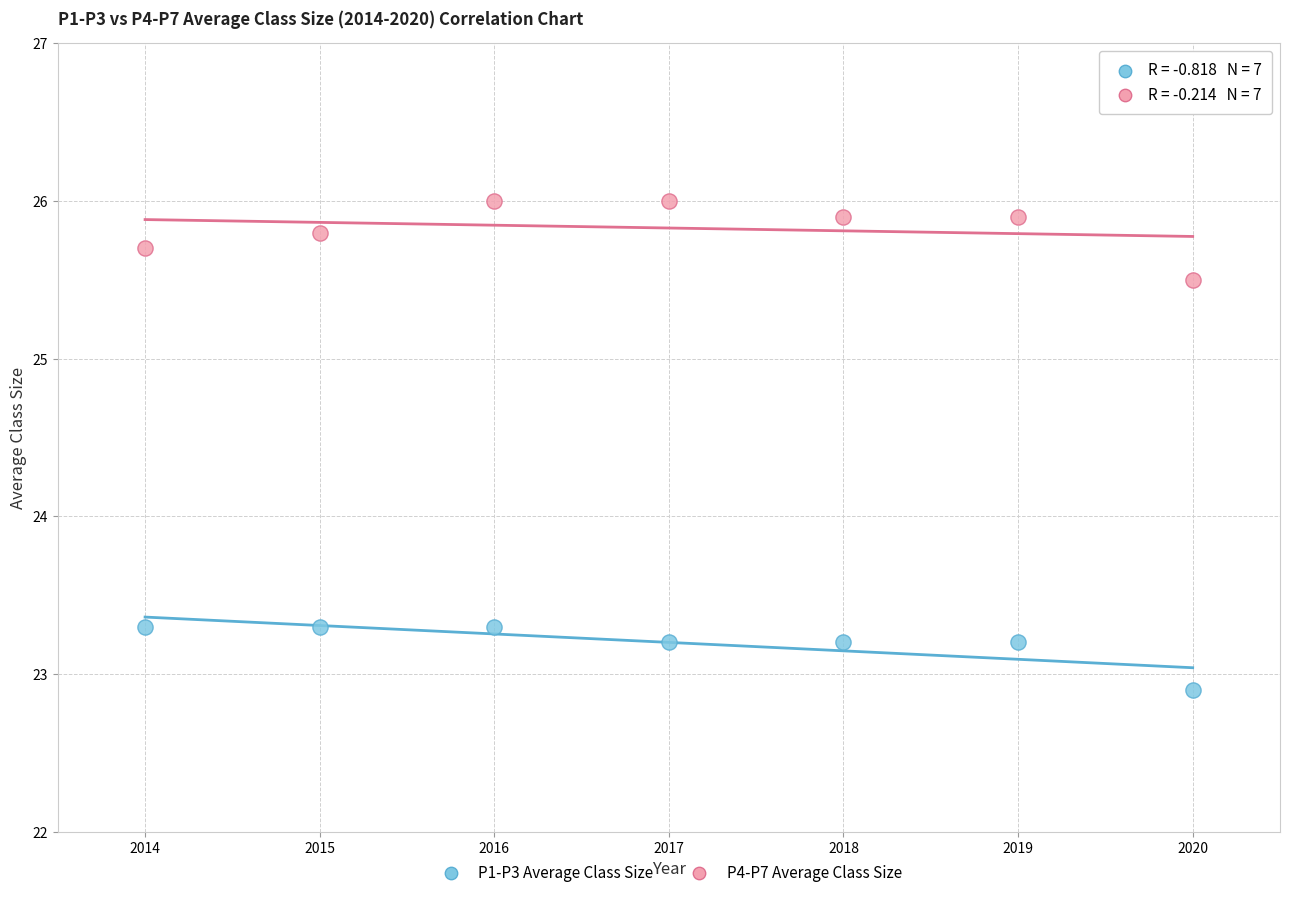

In the P4-P7 Average Class Size series, what Y value is closest to 25?

25.5